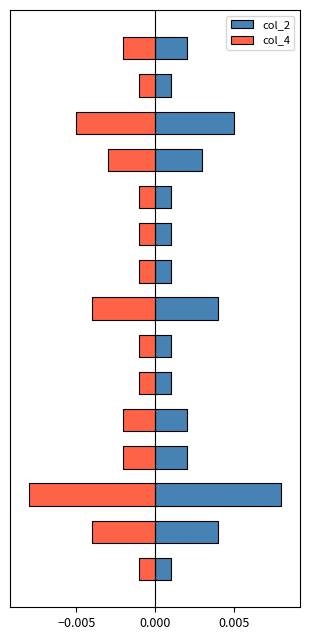

Which series has the largest total across all categories?

col_2